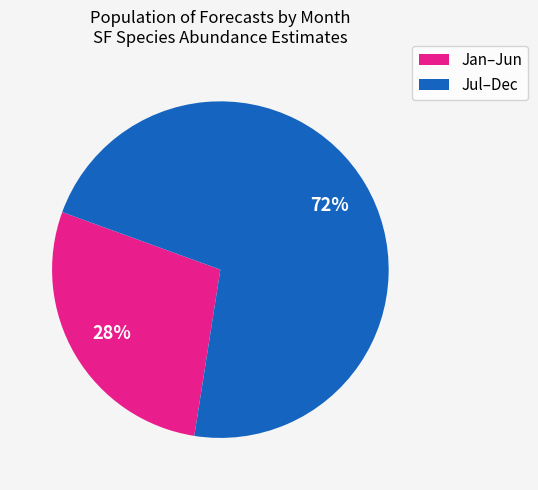

Is there a majority slice in this chart?

Yes